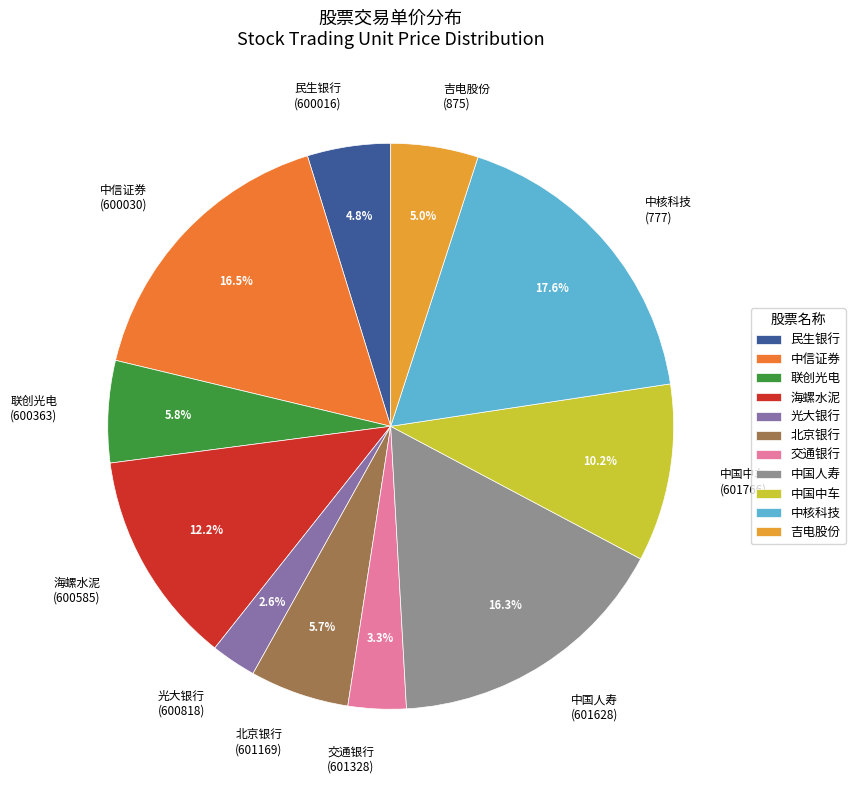

To the nearest percent, what is the difference between the largest and smallest slice percentages?

15%